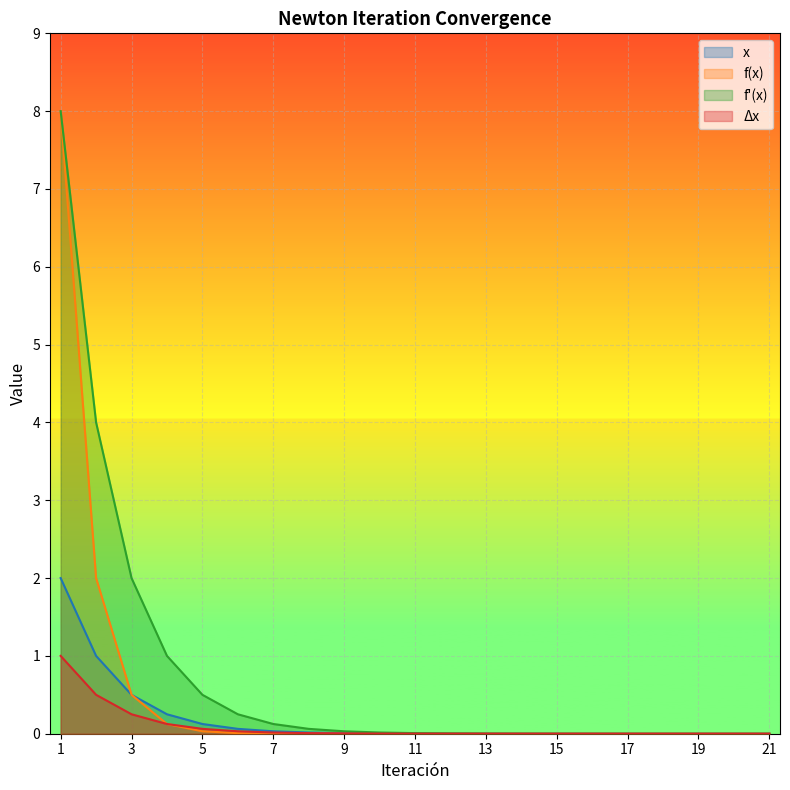

Which has a higher value, 7 or 10?

7